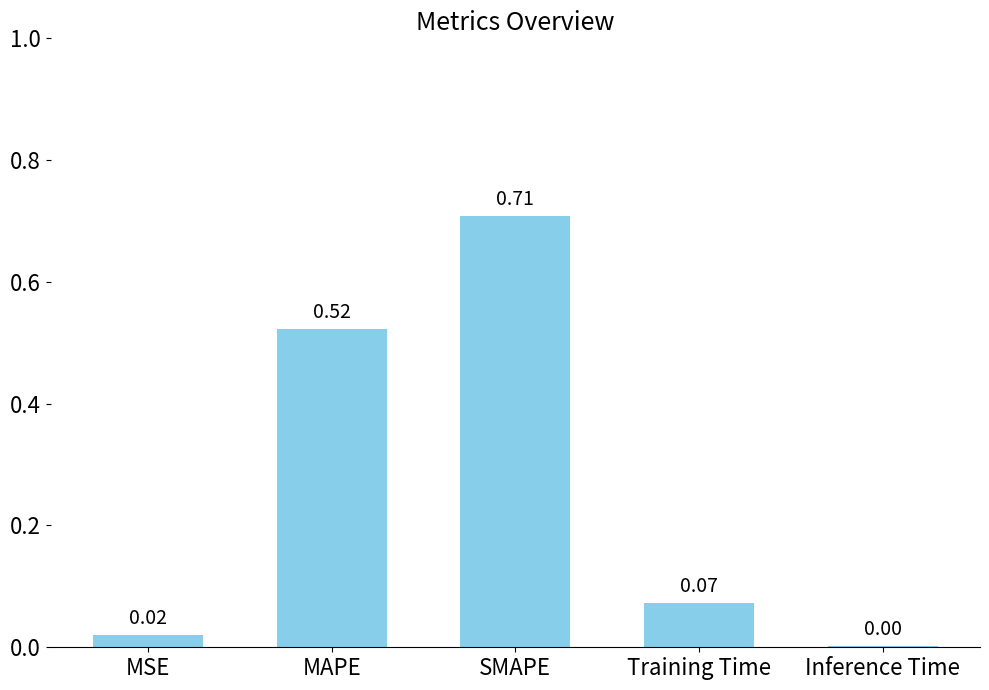

Where is the data nearest to the value 0?

Inference Time